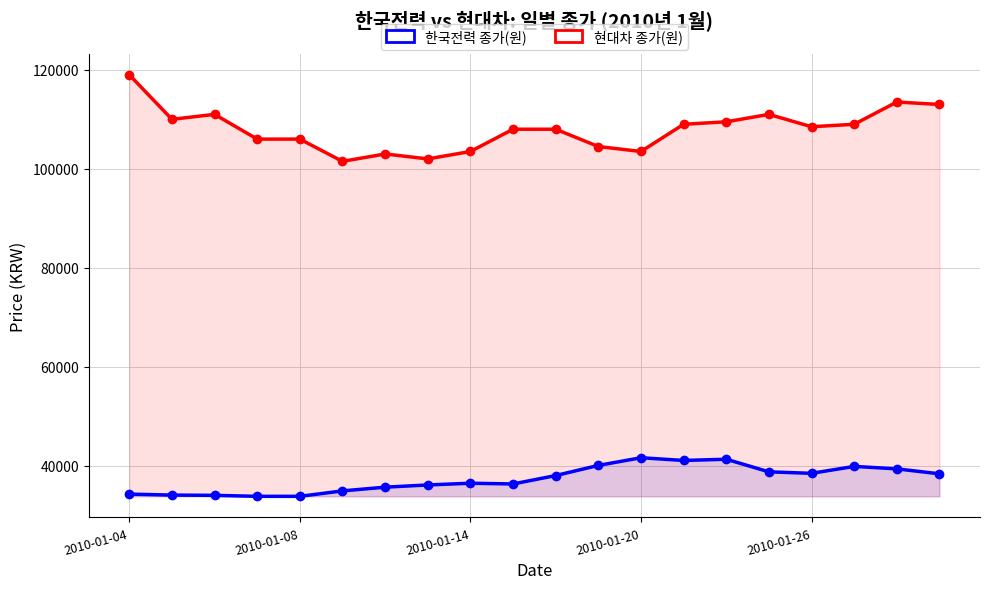

True or false: 한국전력 종가(원) has a value of 41300 at 14.

True